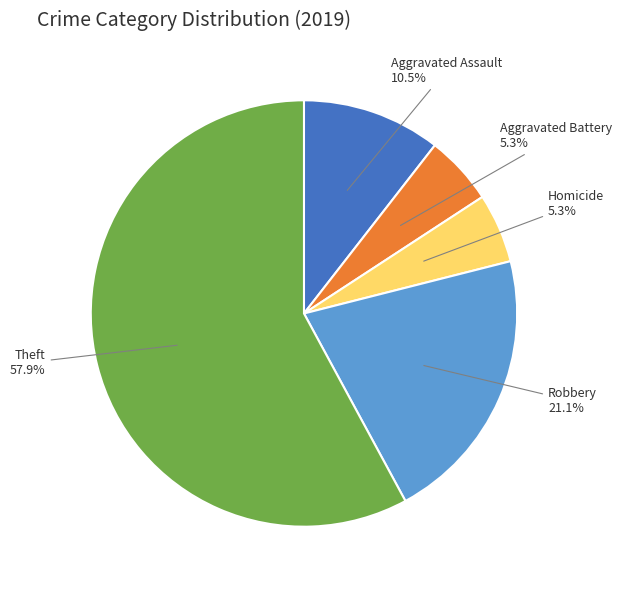

Does any single category account for the majority?

Yes